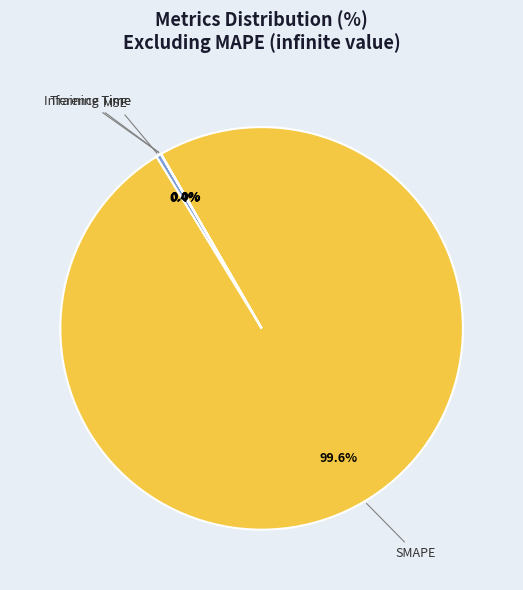

Which category has the biggest portion of the pie?

SMAPE